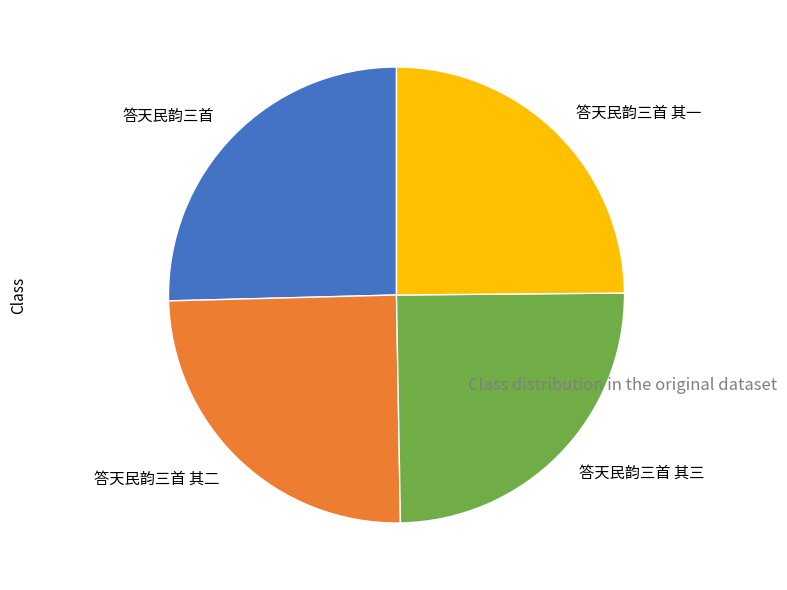

Count the number of slices in the pie.

4